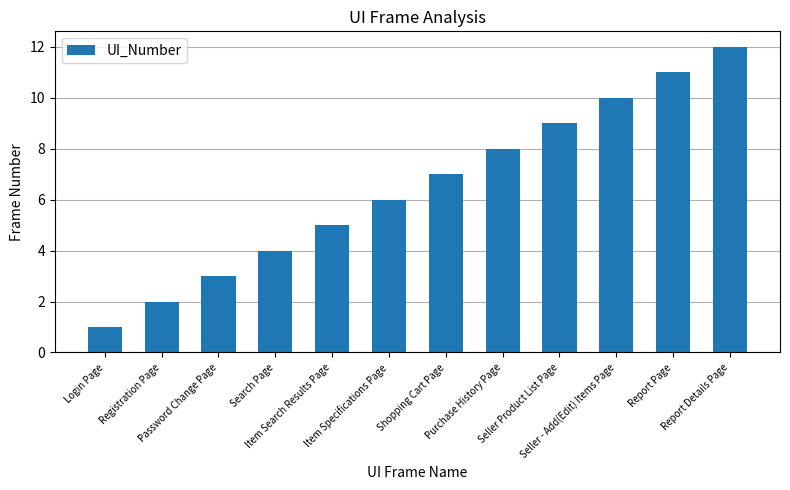

Which has a higher value, Shopping Cart Page or Seller Product List Page?

Seller Product List Page